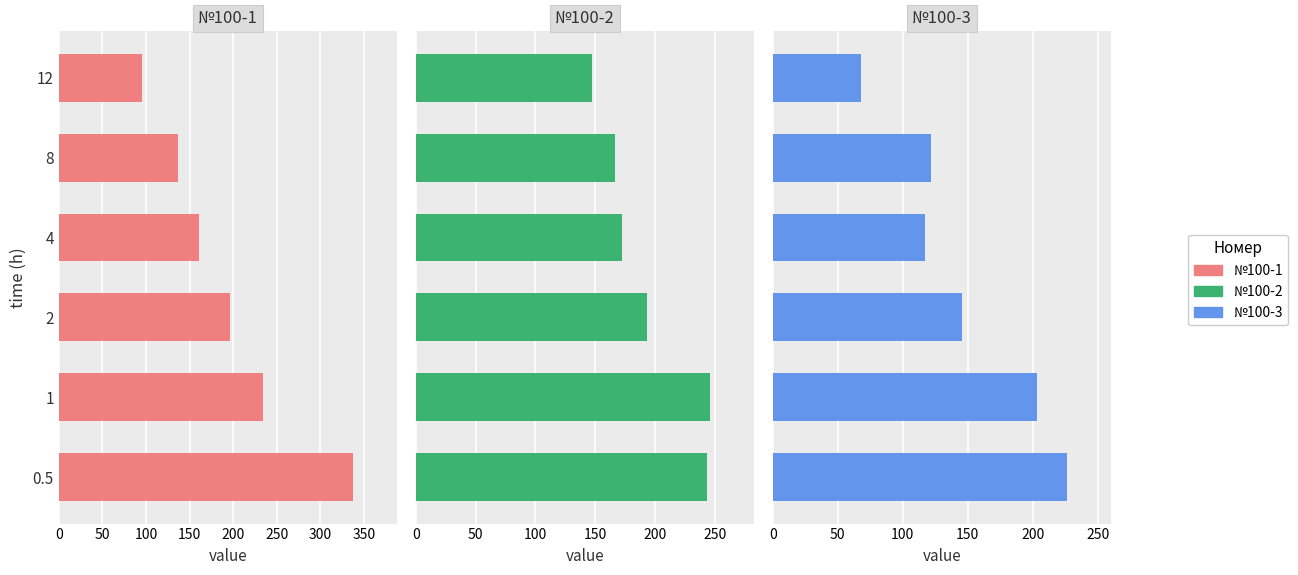

How many data points in №100-1 are less than 196?

3